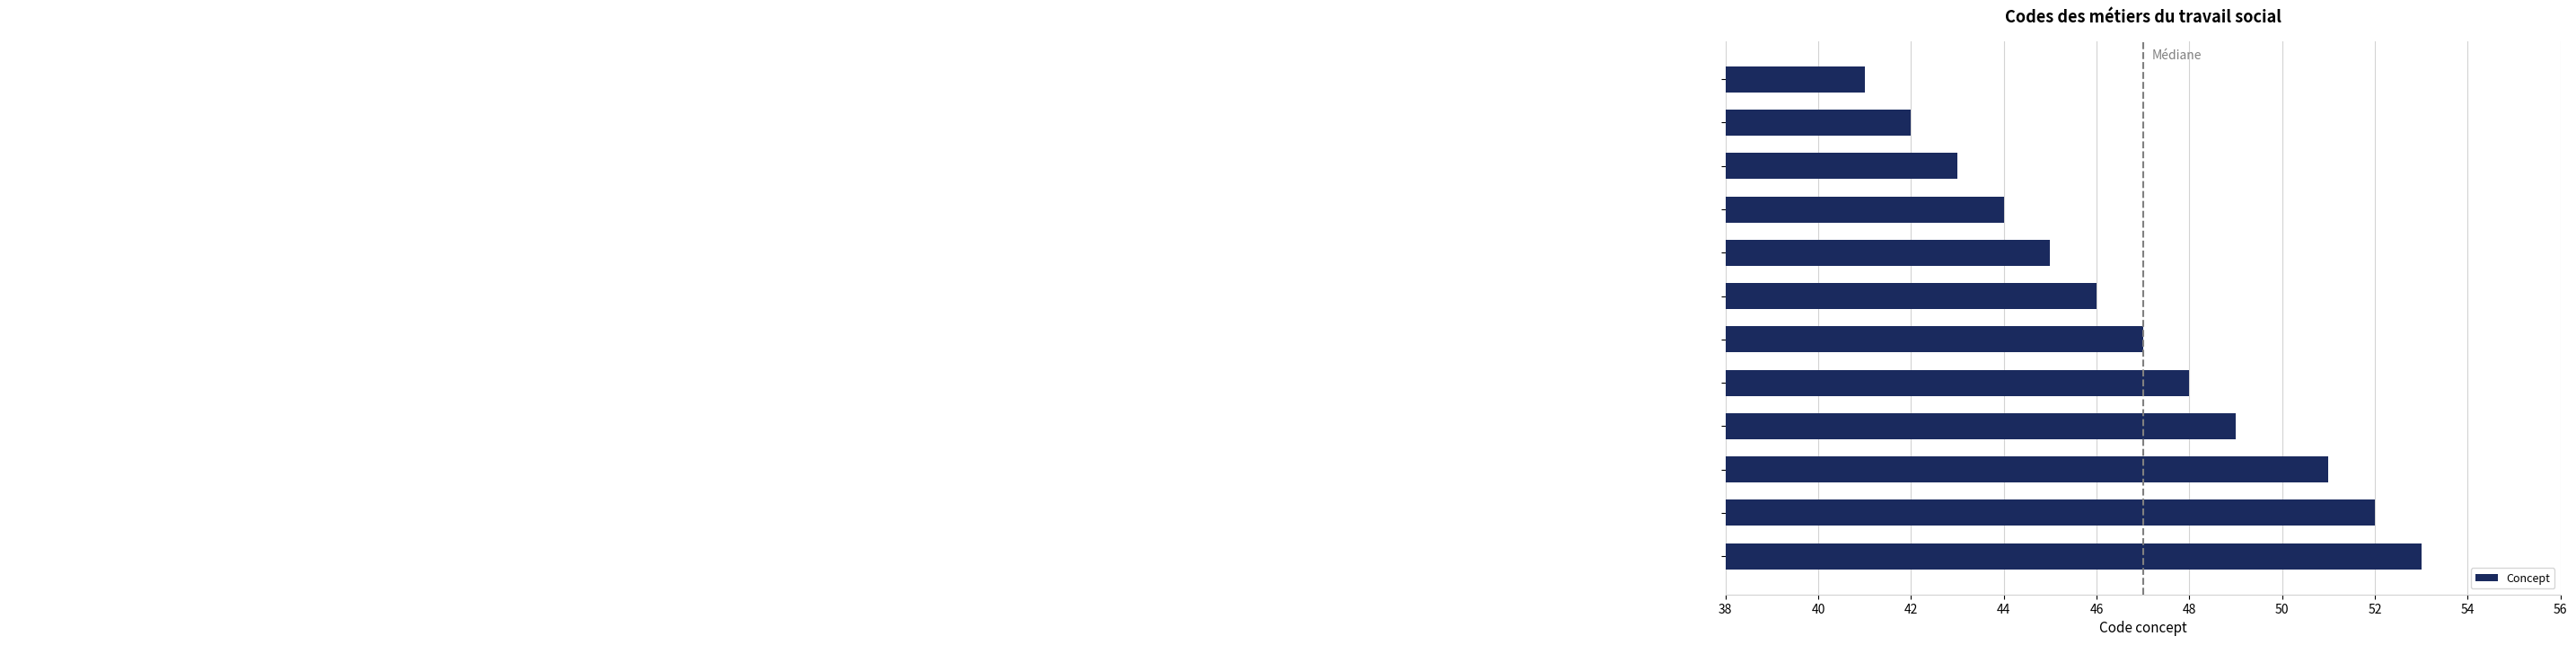

What is the maximum value shown in the chart?

53